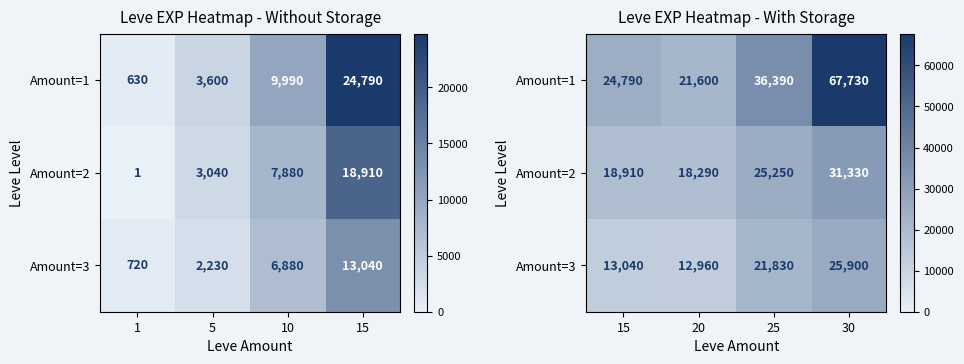

What is the minimum value for Amount=1?

21600